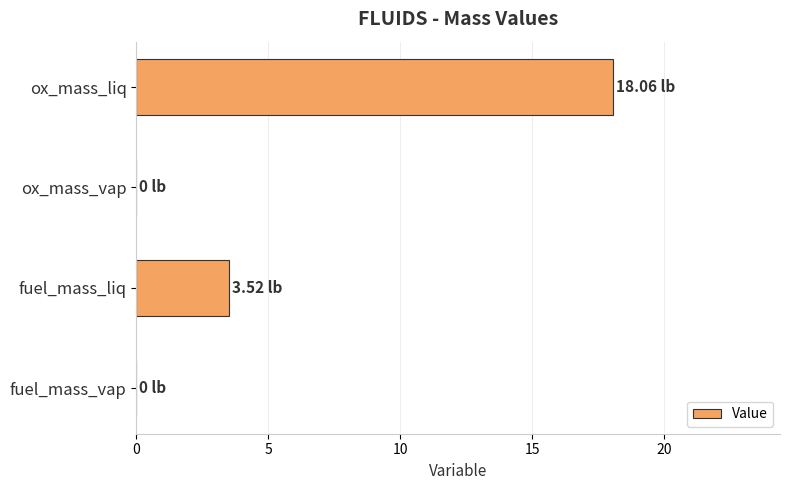

Where is the data nearest to the value 9?

fuel_mass_liq